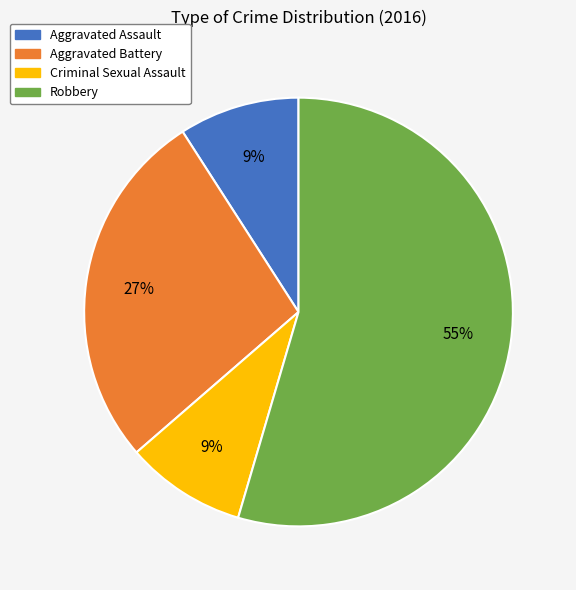

Between Aggravated Assault and Robbery, which is larger?

Robbery